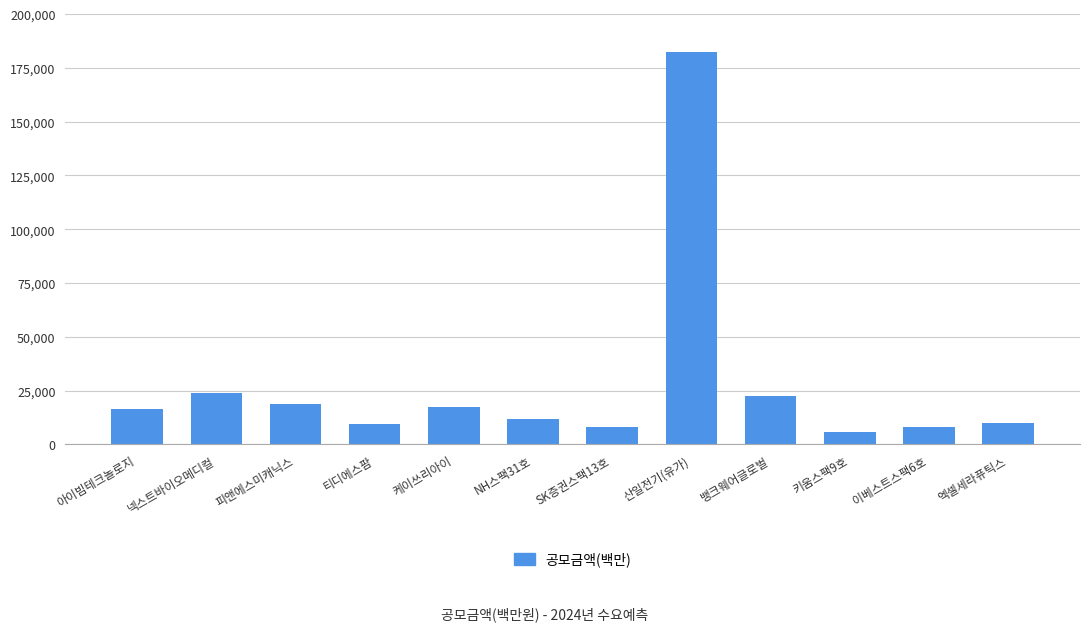

What is the label of the 8th bar from the right?

케이쓰리아이